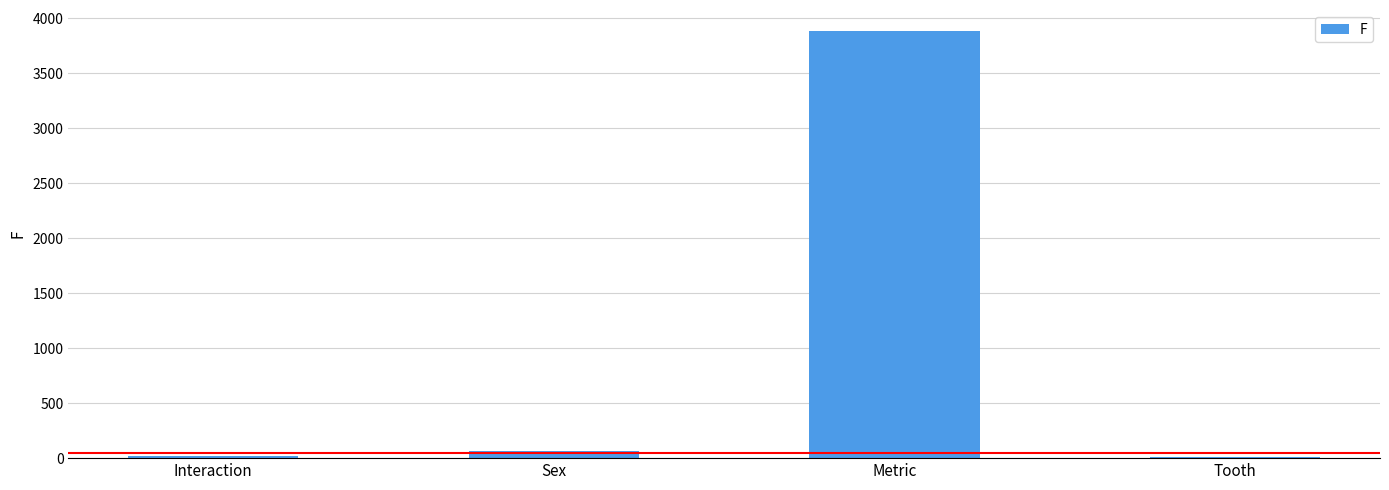

Is it true that the value at Metric is 6792.9?

False